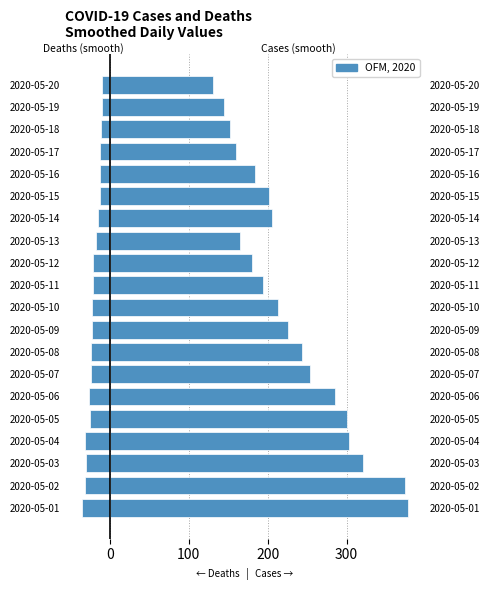

Reading left to right, list all the values displayed in this chart.

new_deaths_smoothed: -35.9	-31.9	-30.9	-31.0	-25.7	-26.4	-24.4	-23.4	-22.9	-22.1	-21.1	-21.3	-17.4	-14.7	-12.7	-12.4	-12.1	-11.4	-10.4	-10.6
new_cases_smoothed: 378.4	373.6	320.6	303.4	300.9	285.0	253.3	244.0	226.3	212.9	194.7	179.9	164.7	206.0	202.1	184.0	159.4	152.1	144.1	130.6